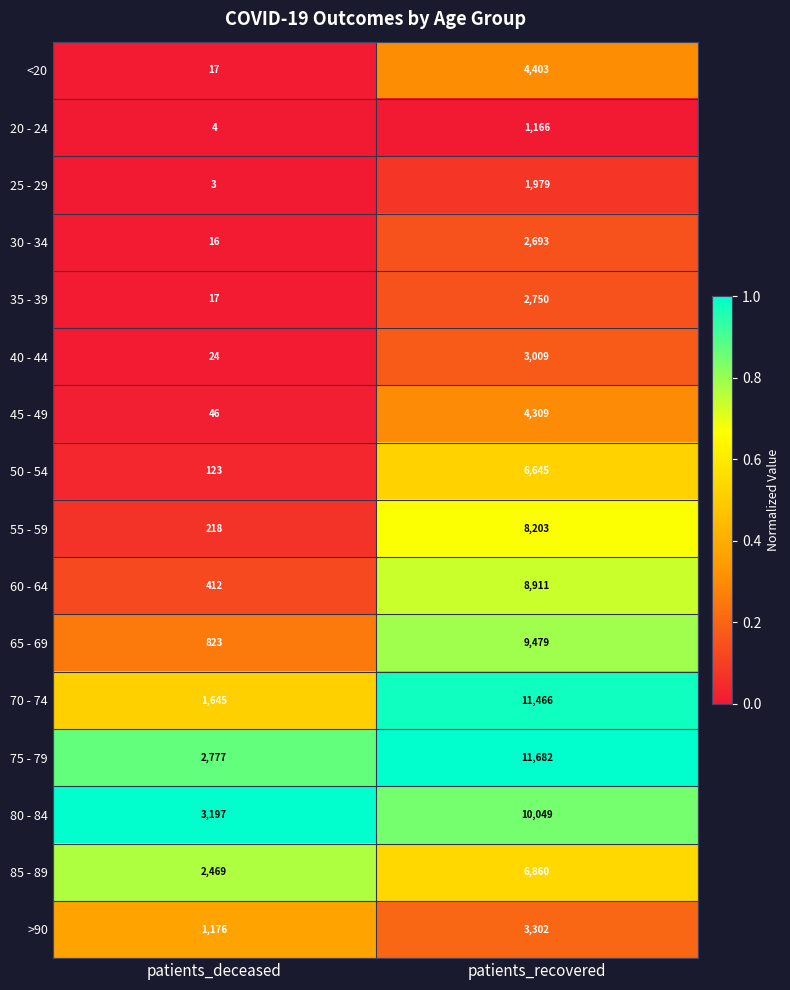

What is the average value of the 60 - 64 series?

4662